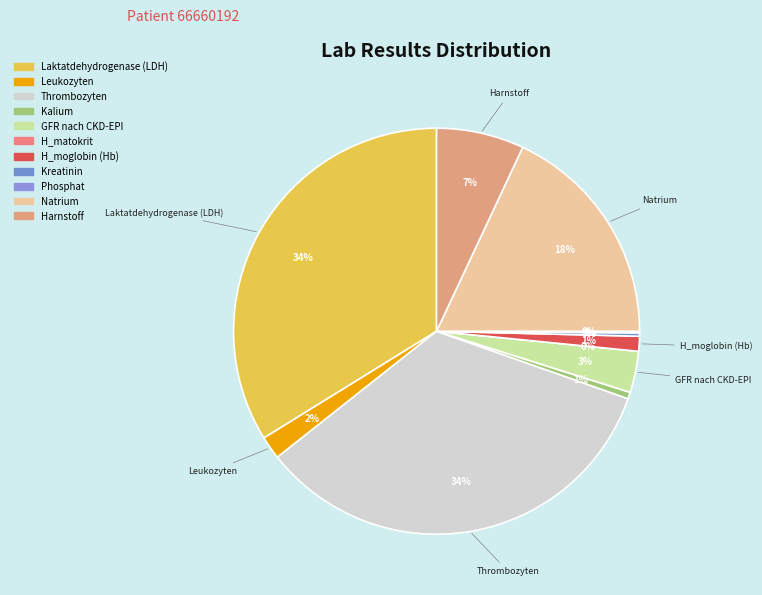

Is there a majority slice in this chart?

No